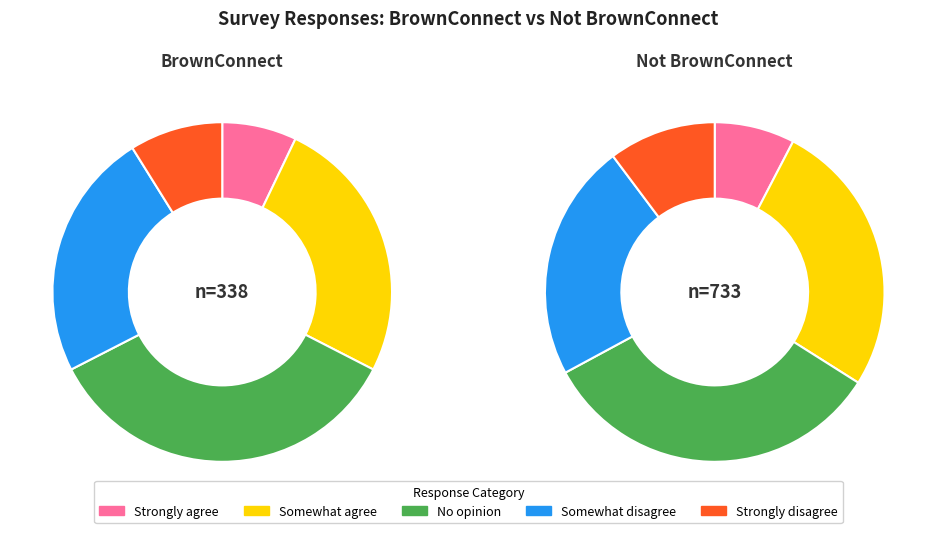

Which series has the largest range (max minus min)?

No opinion